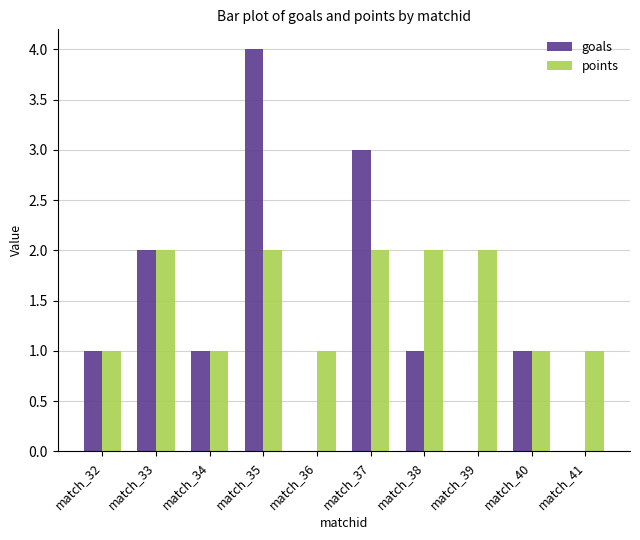

How many series are shown in this chart?

2